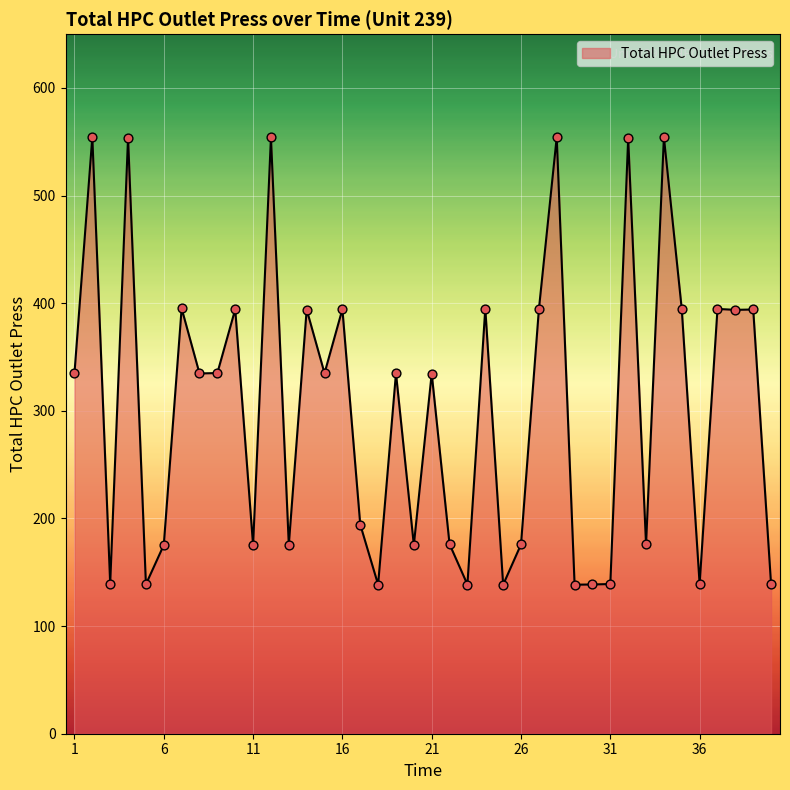

What is the smallest value displayed?

138.4